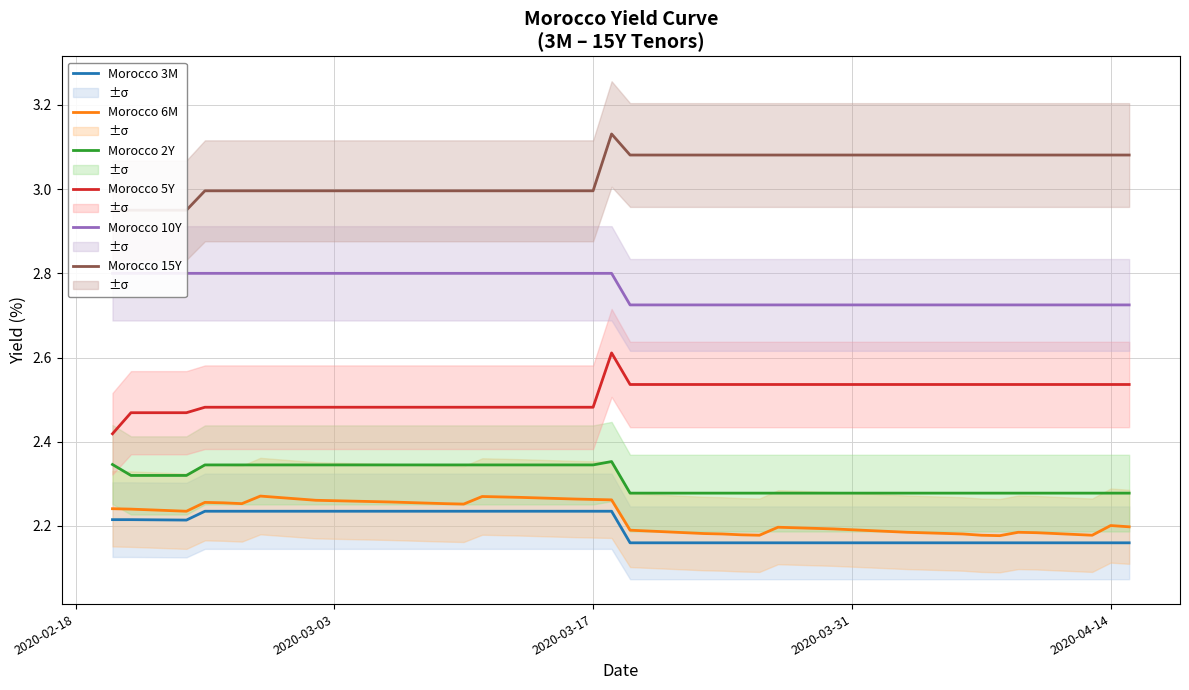

Count the number of categories in the chart.

40